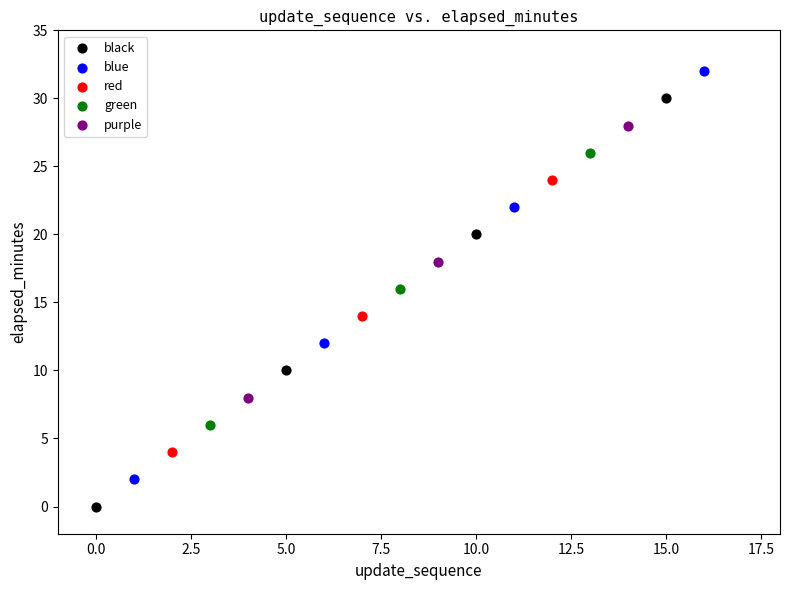

Which series contains the highest Y value?

blue